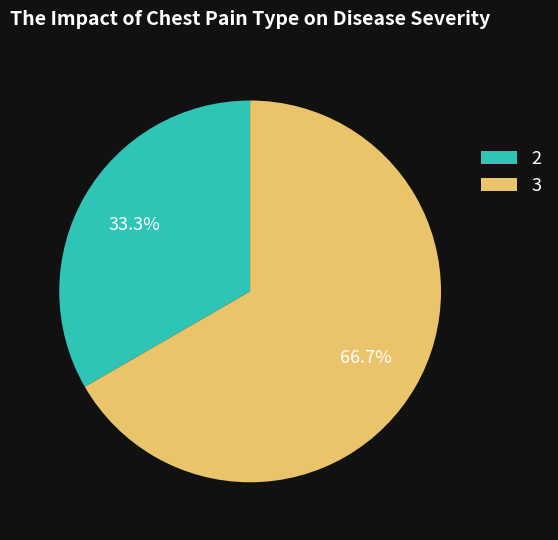

Does 3 represent more than half of the total?

Yes